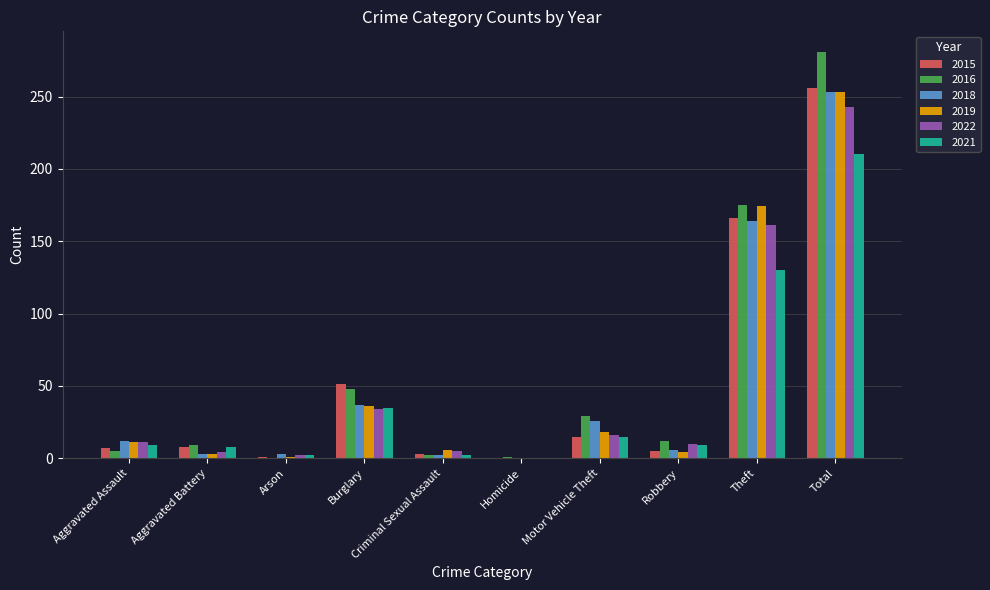

Which series has the largest range (max minus min)?

2016